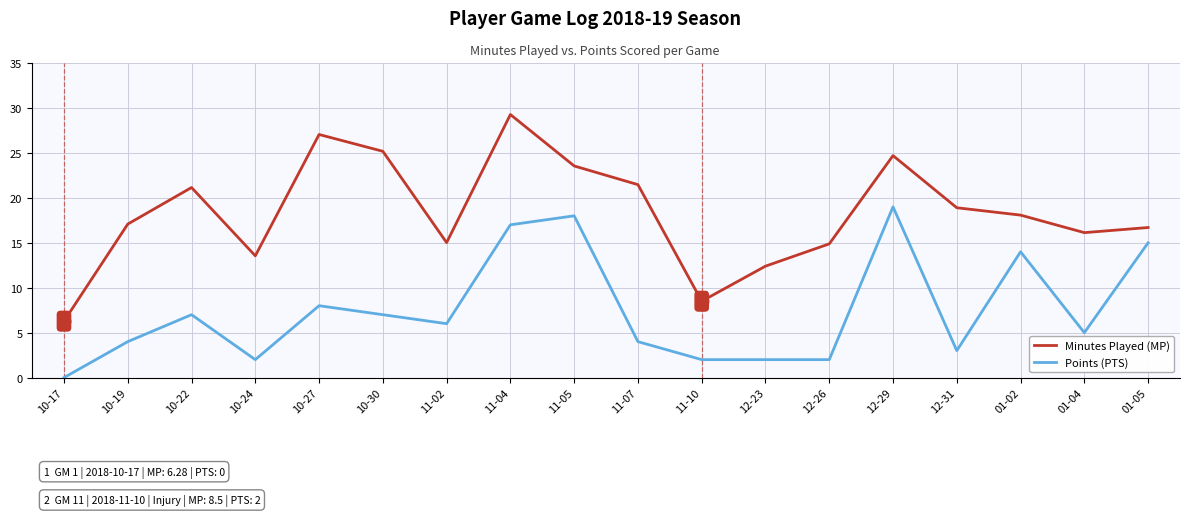

The value of Minutes Played (MP) at 10-30 is 40.6. True or false?

False